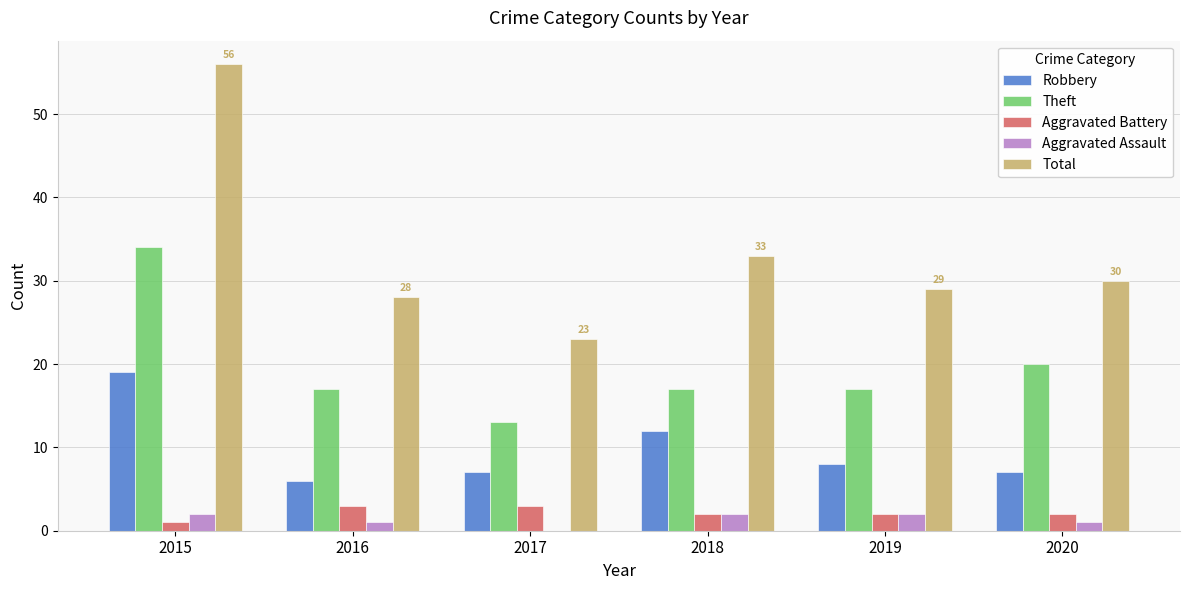

At which category does the chart reach its peak across all series?

2015